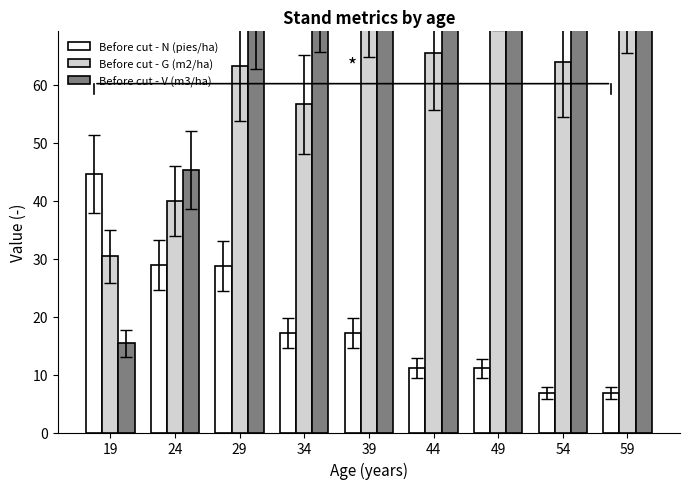

What is the approximate value of Before cut - V (m3/ha) at 19?

15.4